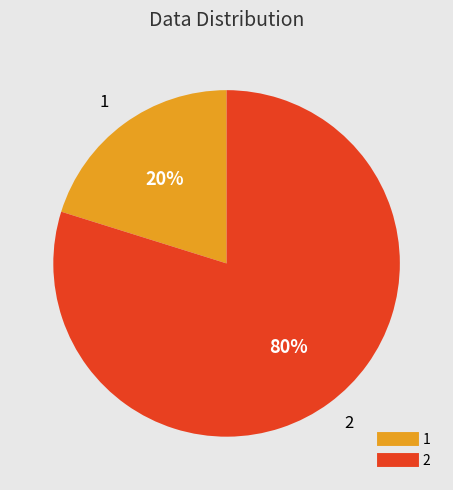

To the nearest percent, what portion does 2 represent?

80%